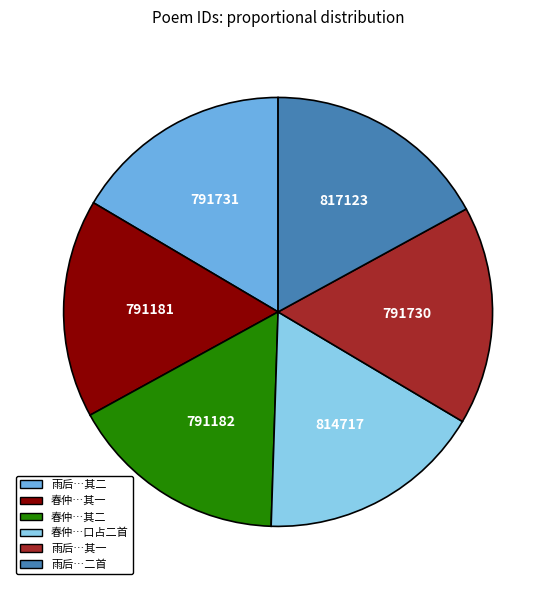

Combined, do 春仲…其二 and 雨后…二首 account for over 50%?

No